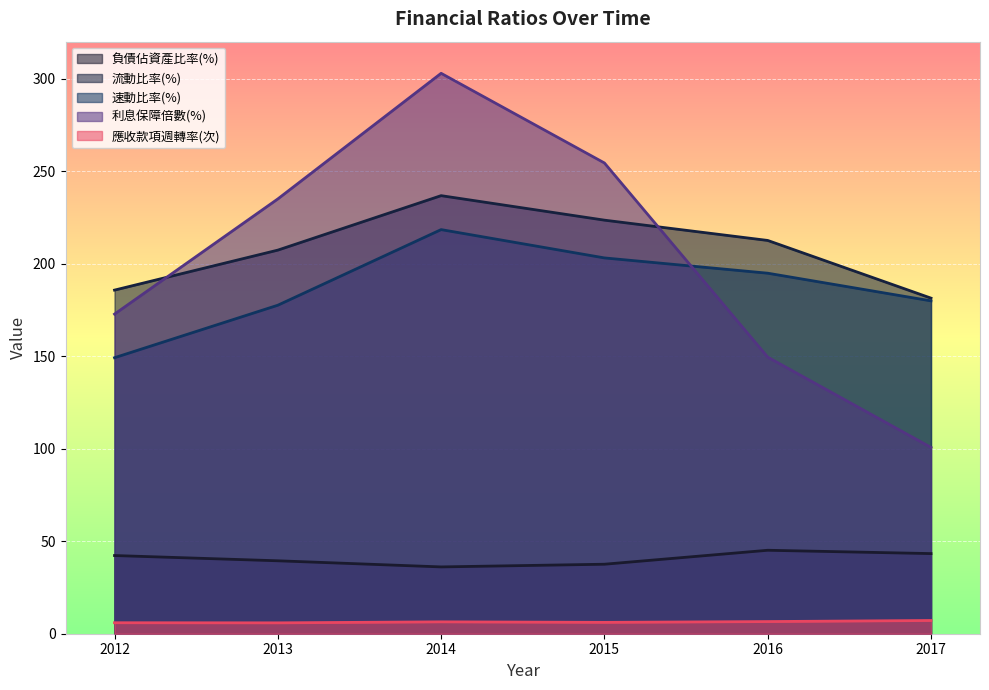

Is the value of 負債佔資產比率(%) at 2017 greater than the value of 流動比率(%) at 2015?

No